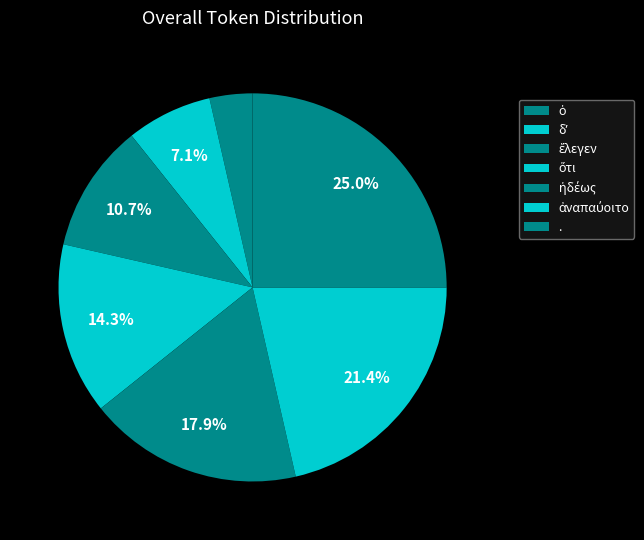

Between δʼ and ἔλεγεν, which is larger?

ἔλεγεν